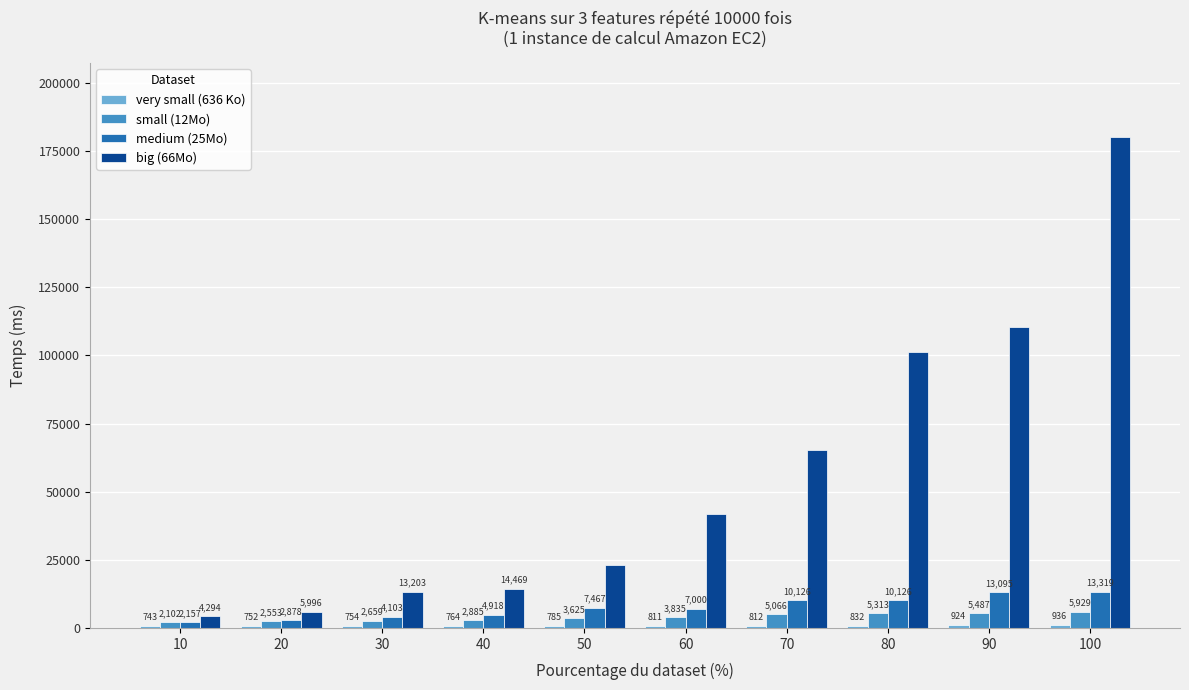

Which series has the largest total across all categories?

big (66Mo)